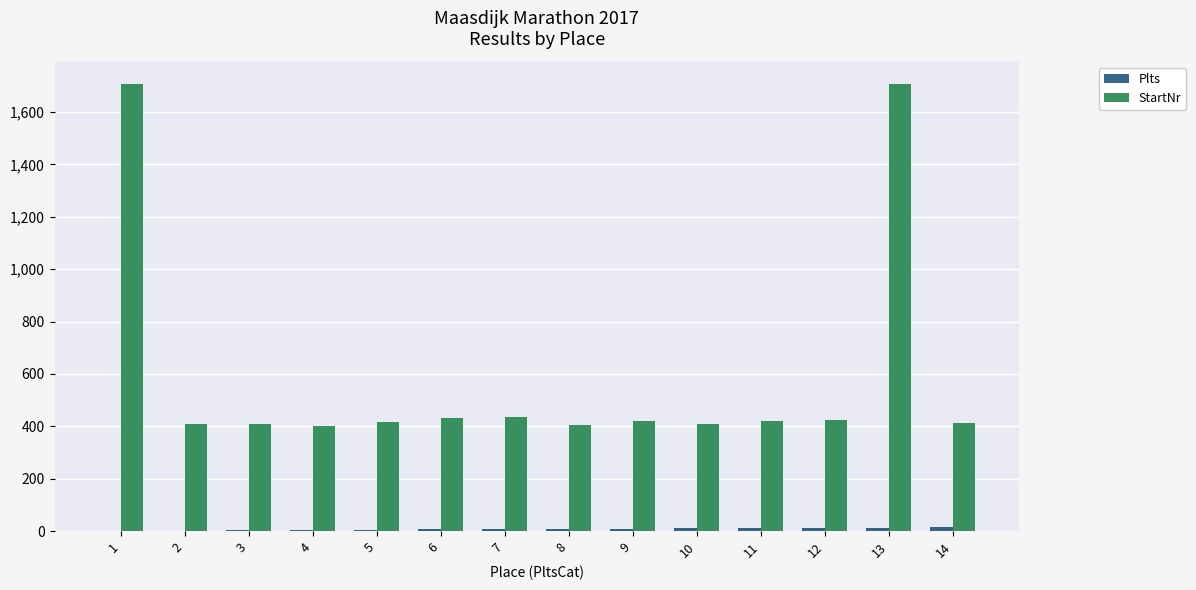

How many groups of bars are there?

14